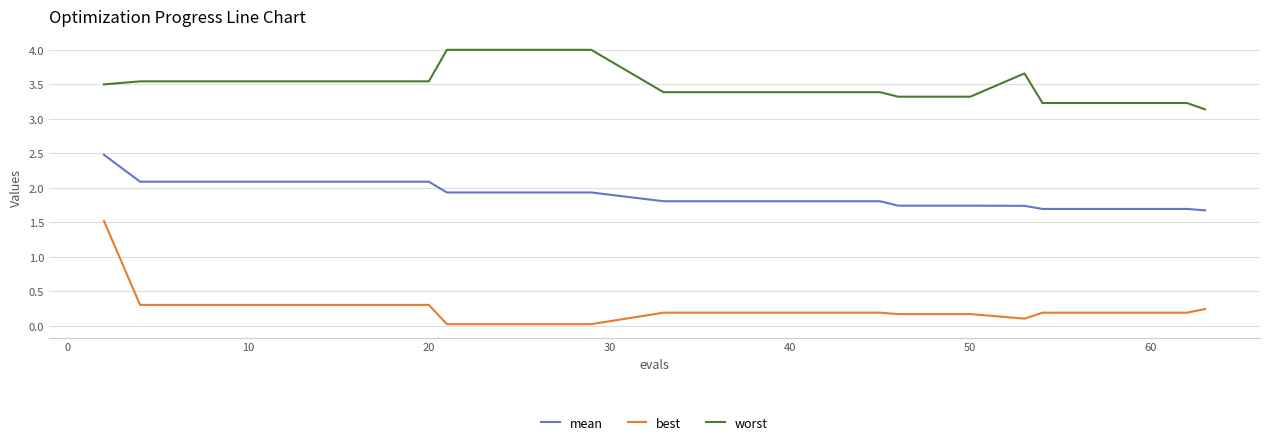

True or false: mean and worst intersect in this chart.

False